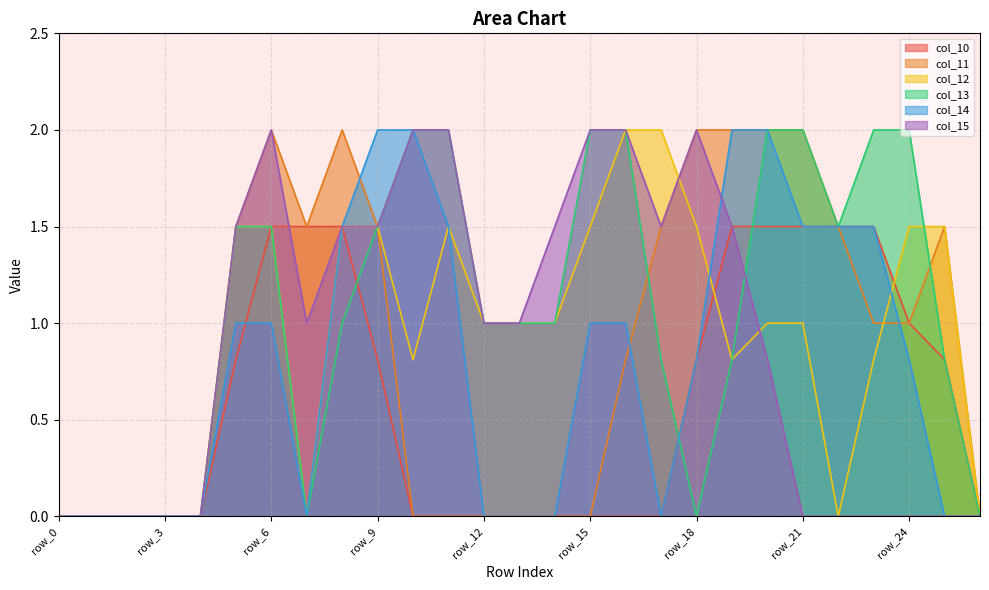

The col_10 series shows 0.9 at row_21. True or false?

False